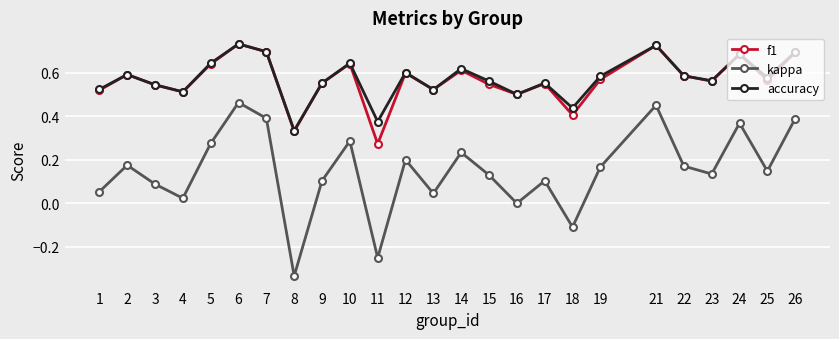

How many interior local peaks does the f1 series have?

8